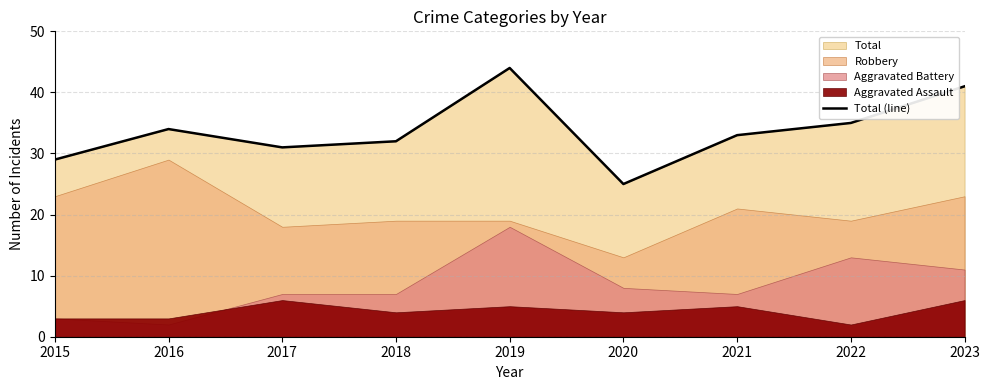

What is the sum of all values?

304